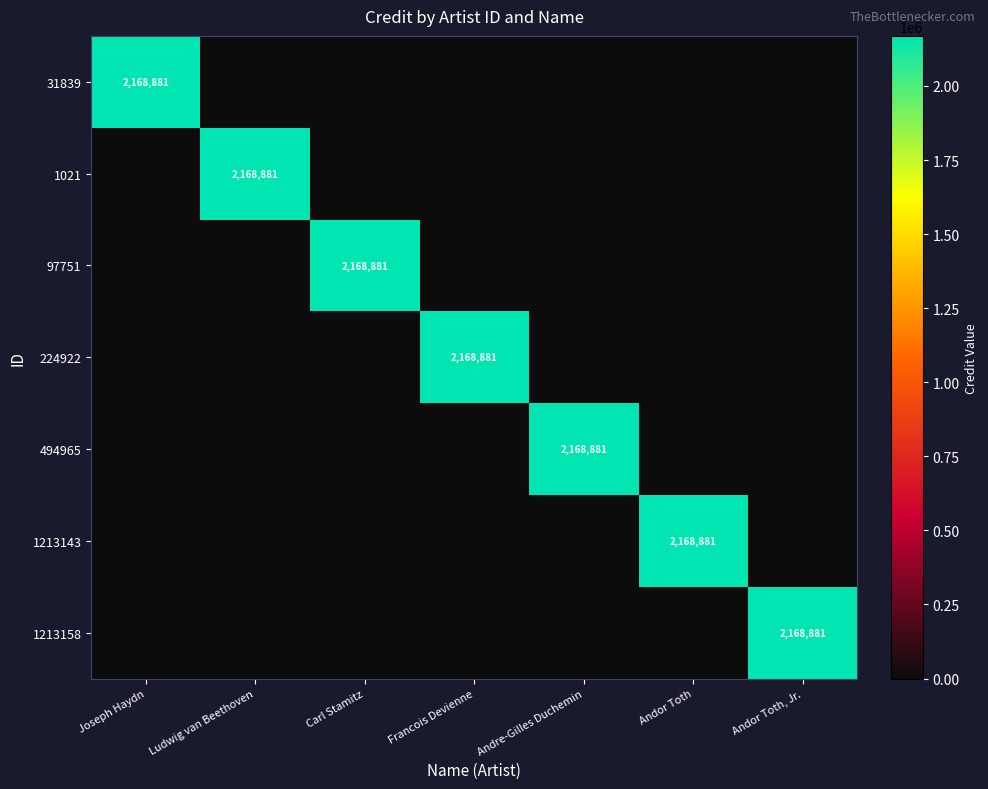

The value of 97751 at Carl Stamitz is 2168881. True or false?

True